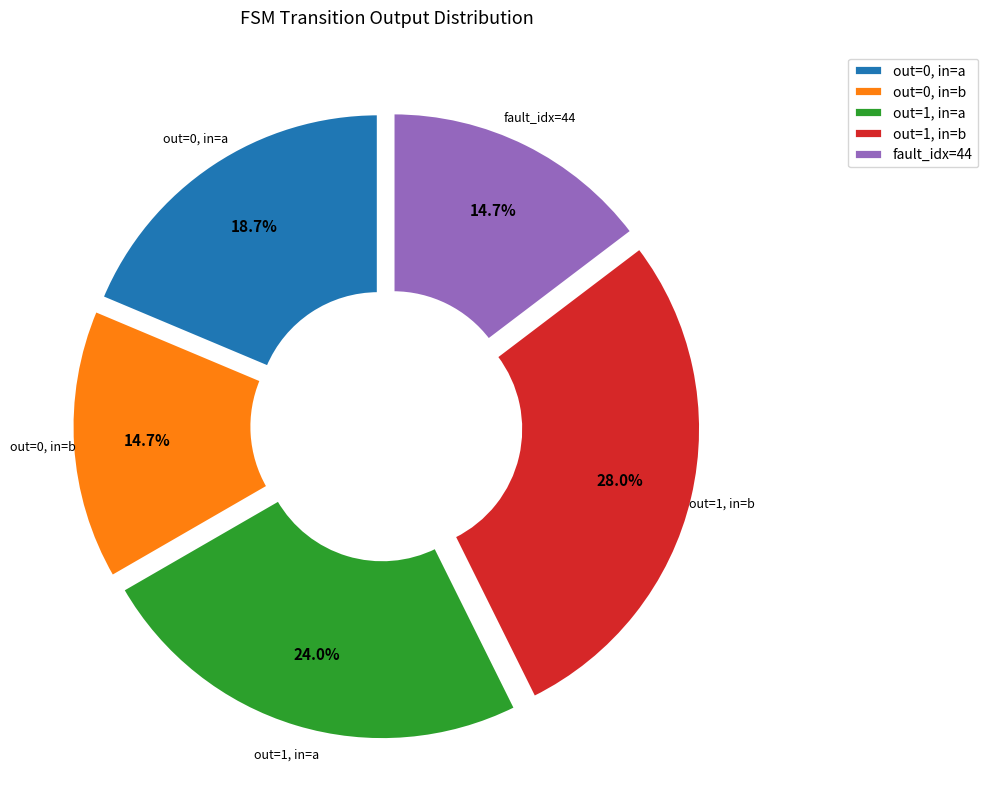

Does any single category account for the majority?

No